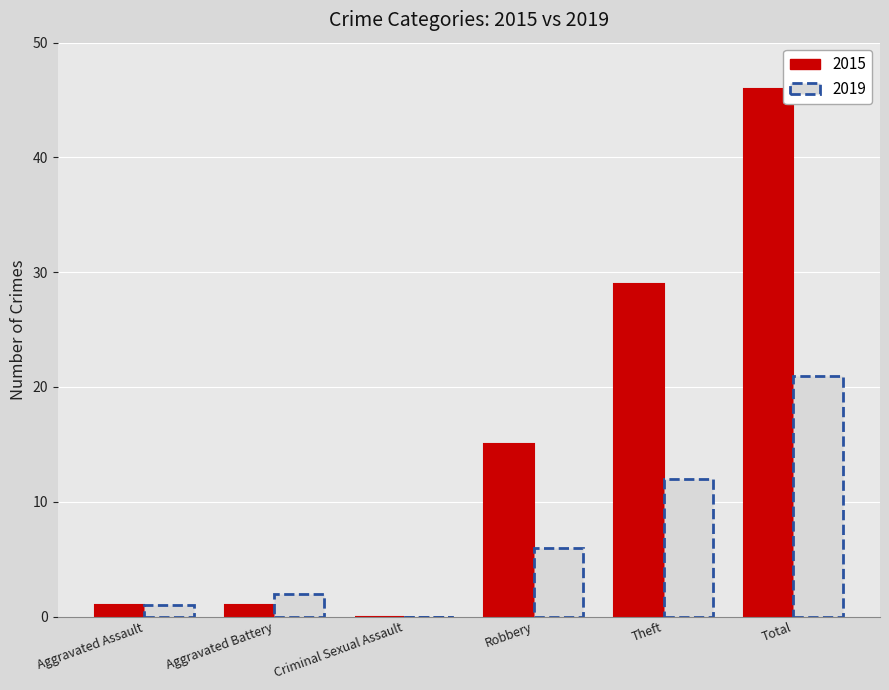

How many series are shown in this chart?

2